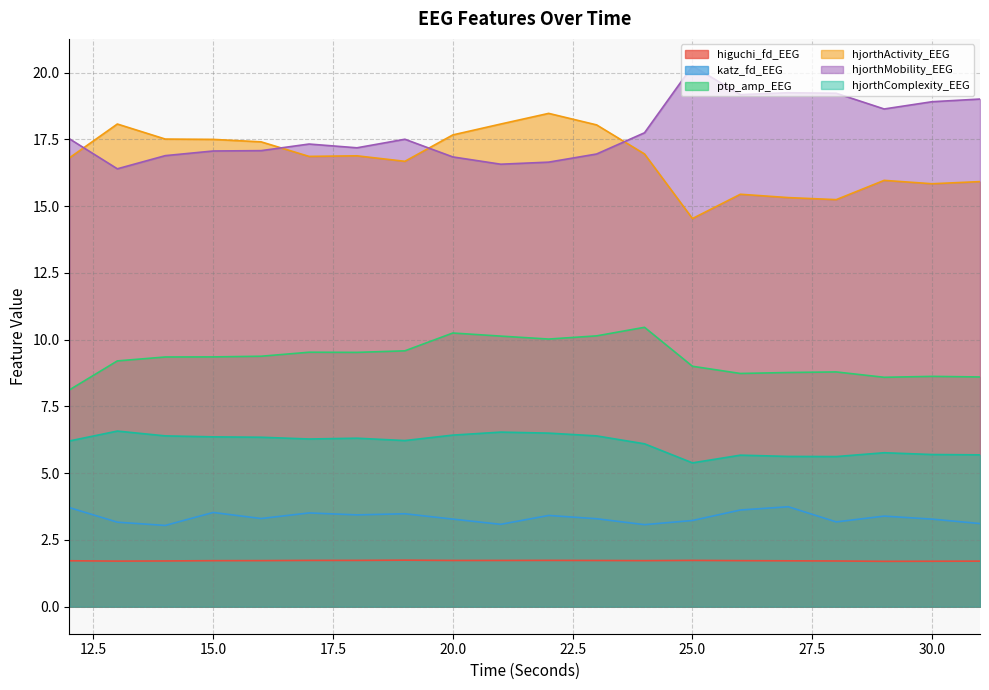

Does the chart have visible grid lines?

Yes